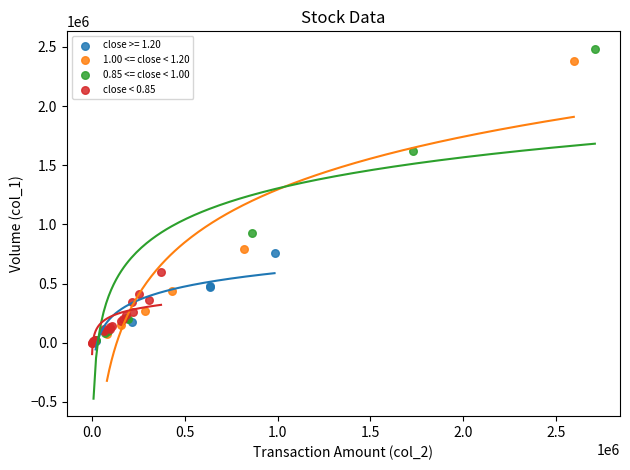

Which series contains the highest Y value?

0.85 <= close < 1.00